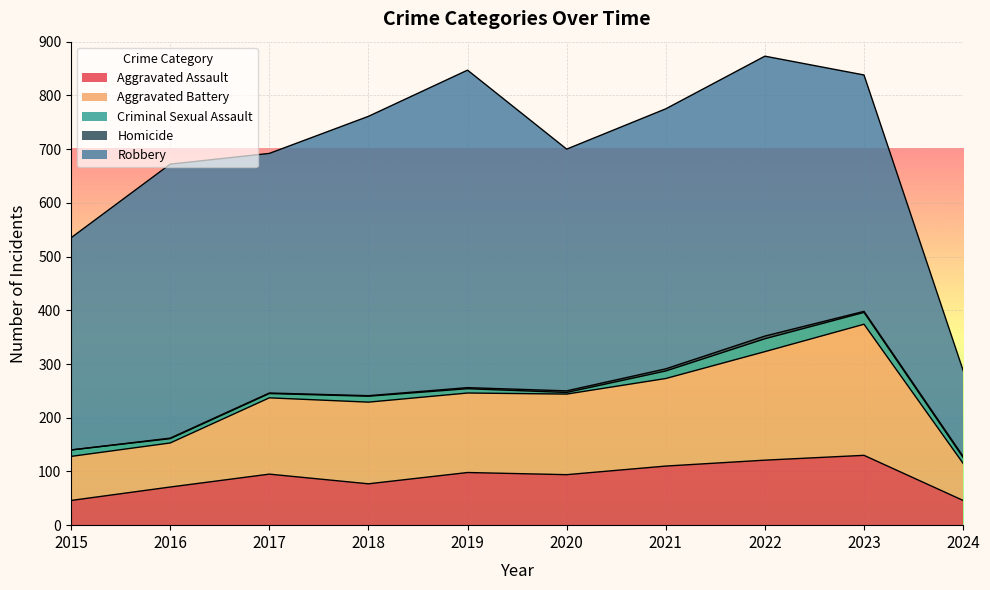

True or false: Aggravated Battery has a value of 142 at 2017.

True